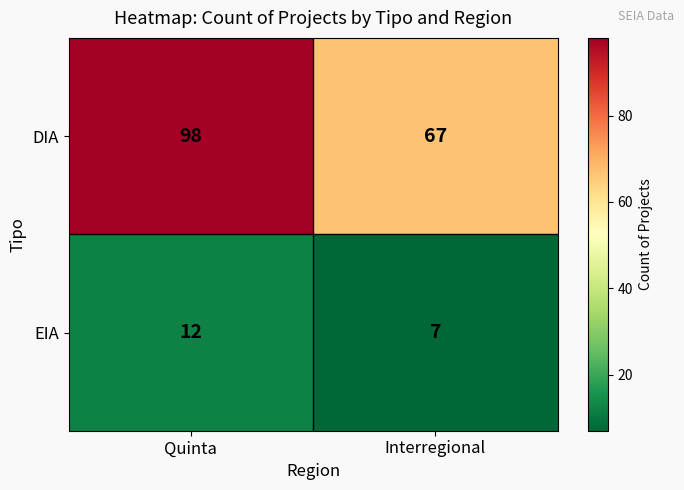

The value of DIA at Quinta is 30. True or false?

False